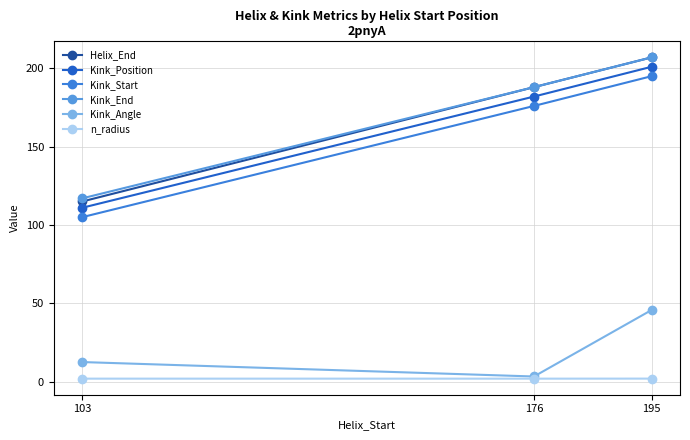

At which label is Kink_Position closest to 156?

176